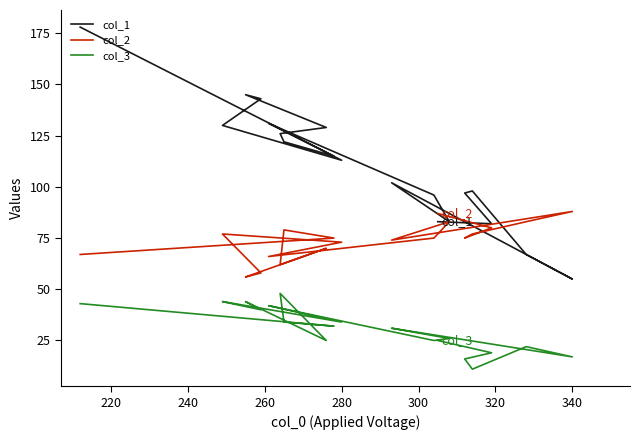

In col_1, how many points are lower than both neighbors (excluding endpoints)?

5